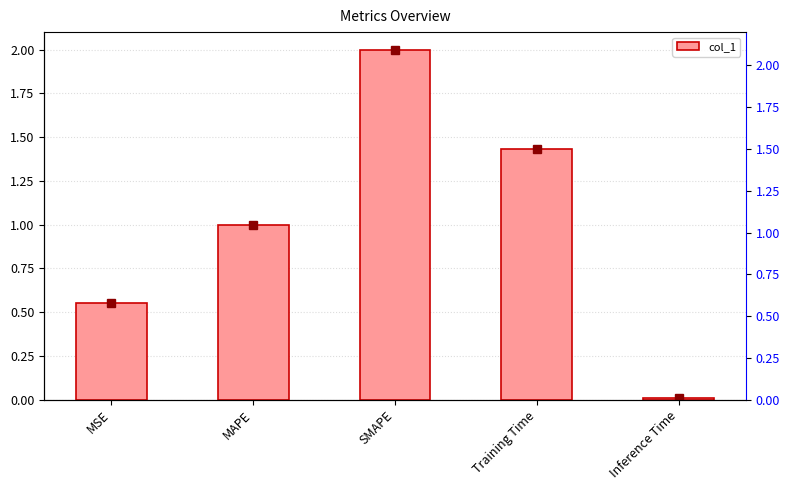

Reading left to right, transcribe all the data shown in this chart.

0.6	1.0	2.0	1.4	0.0